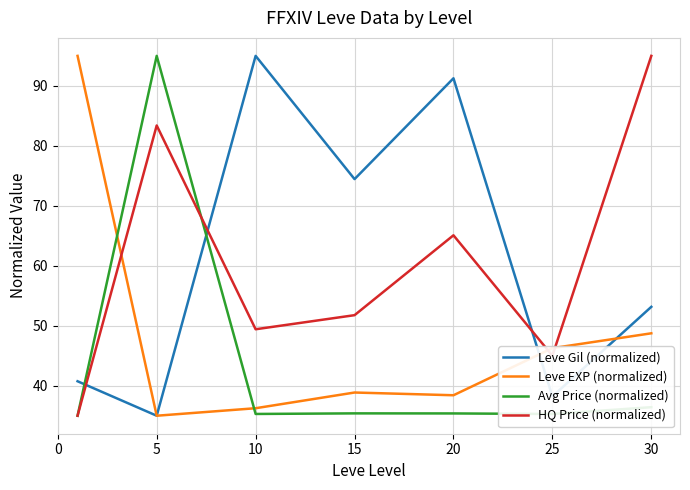

Does the chart have visible grid lines?

Yes